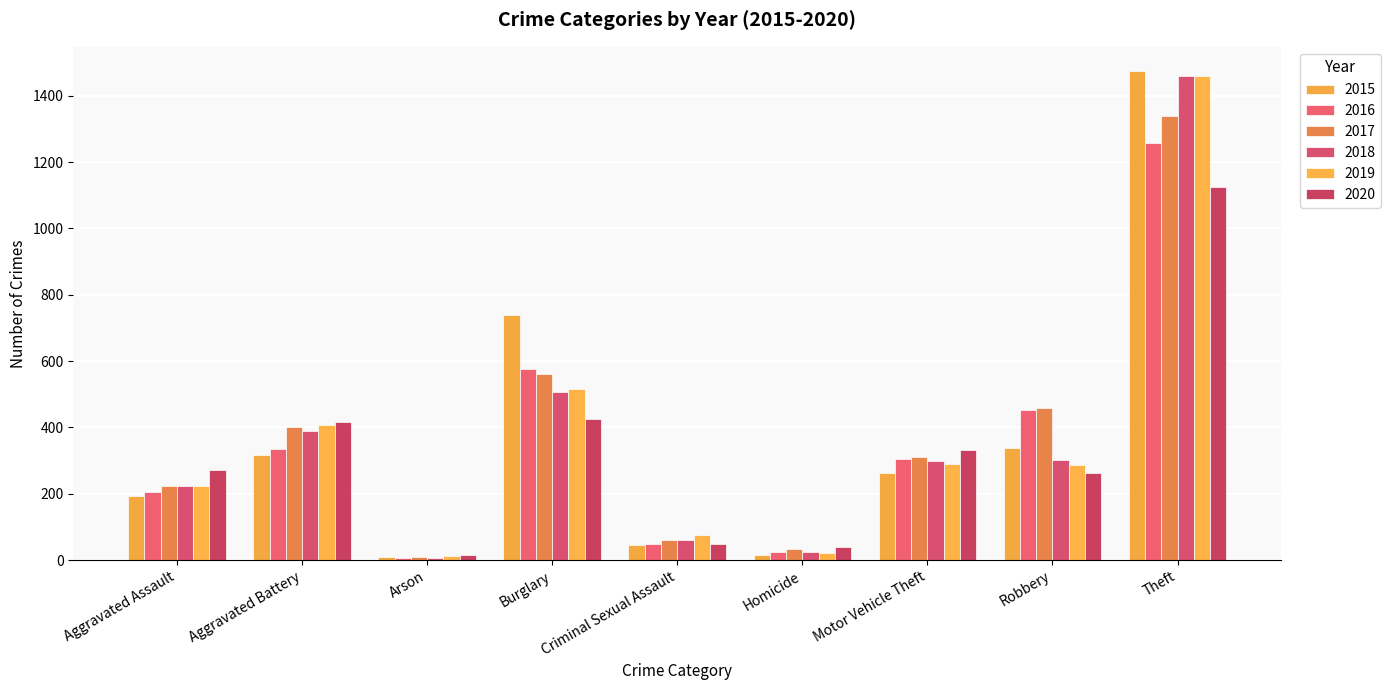

How many groups of bars are there?

9